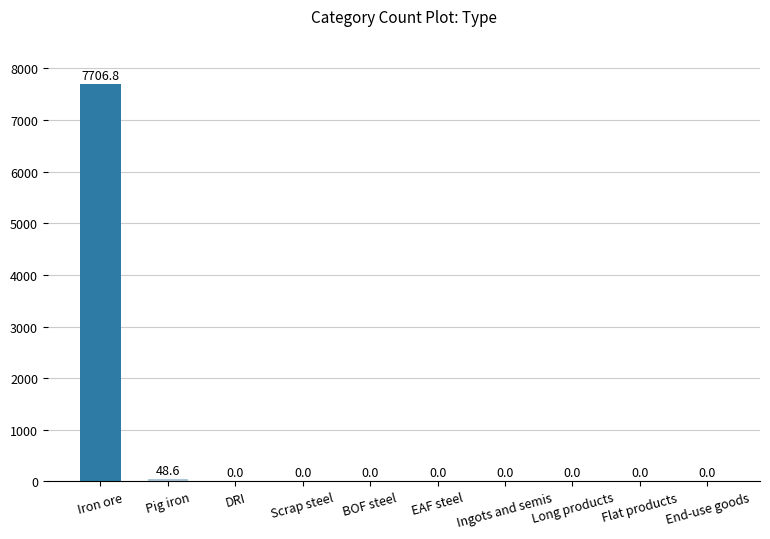

Reading left to right, list all the values displayed in this chart.

7706.8	48.6	0.0	0.0	0.0	0.0	0.0	0.0	0.0	0.0